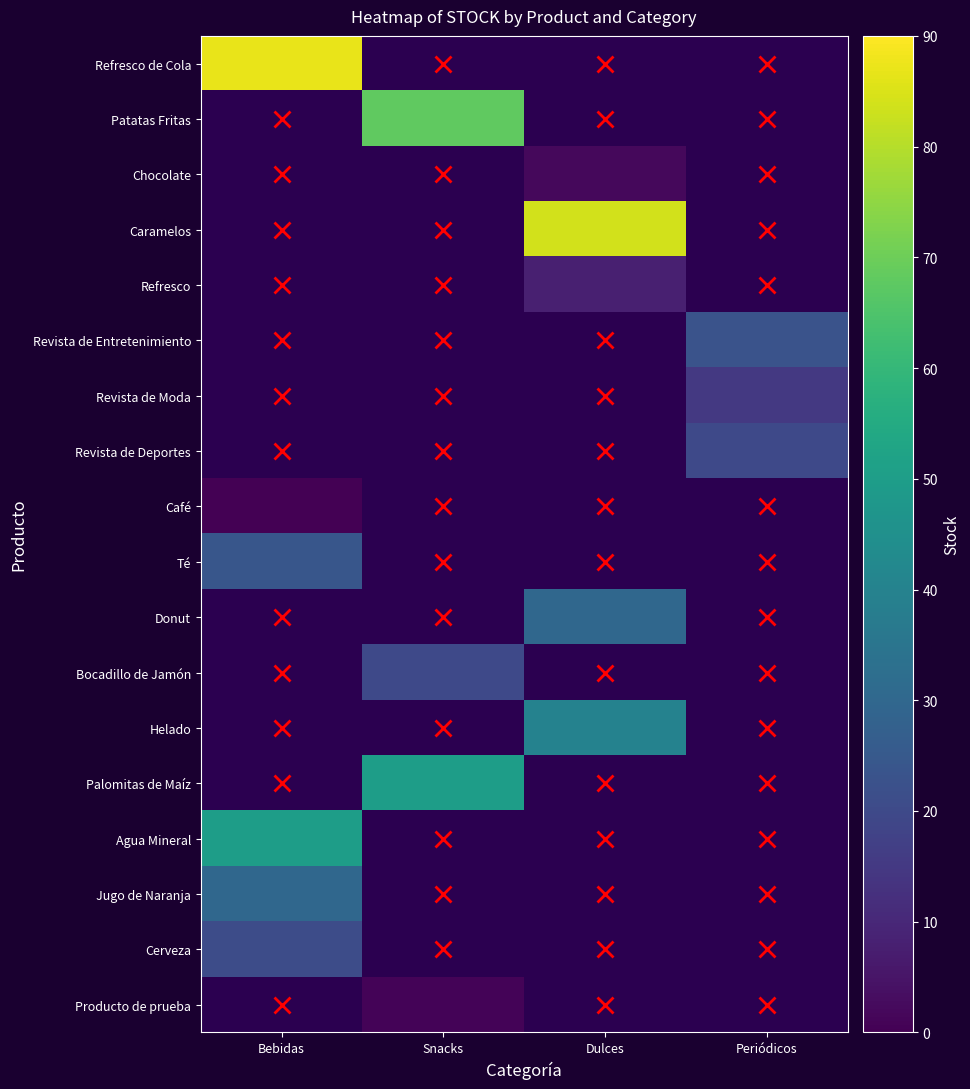

Which has a higher value, Dulces or Bebidas?

Bebidas